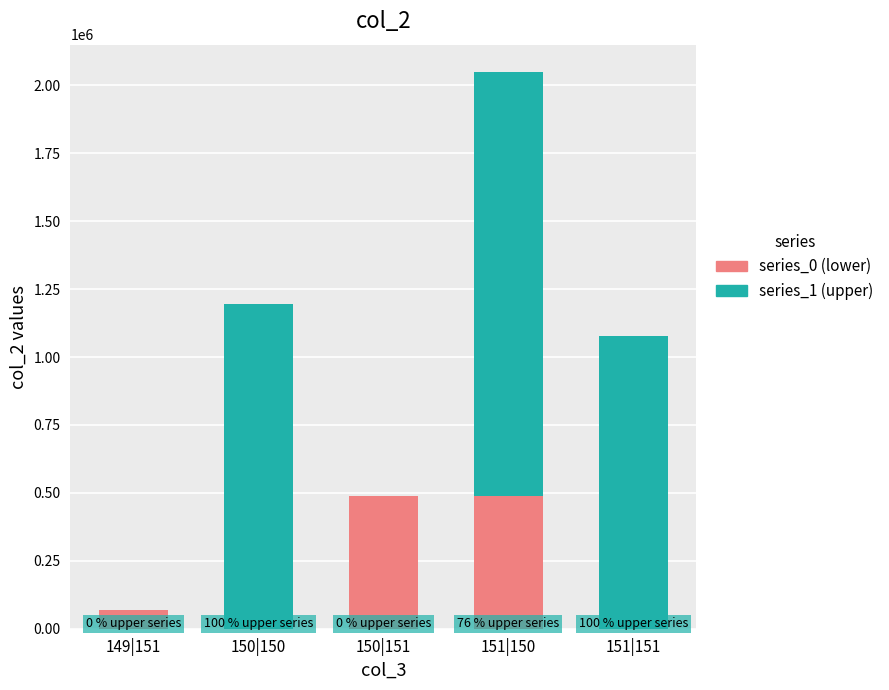

The value of series_0 (lower) at 150|151 is 750815. True or false?

False